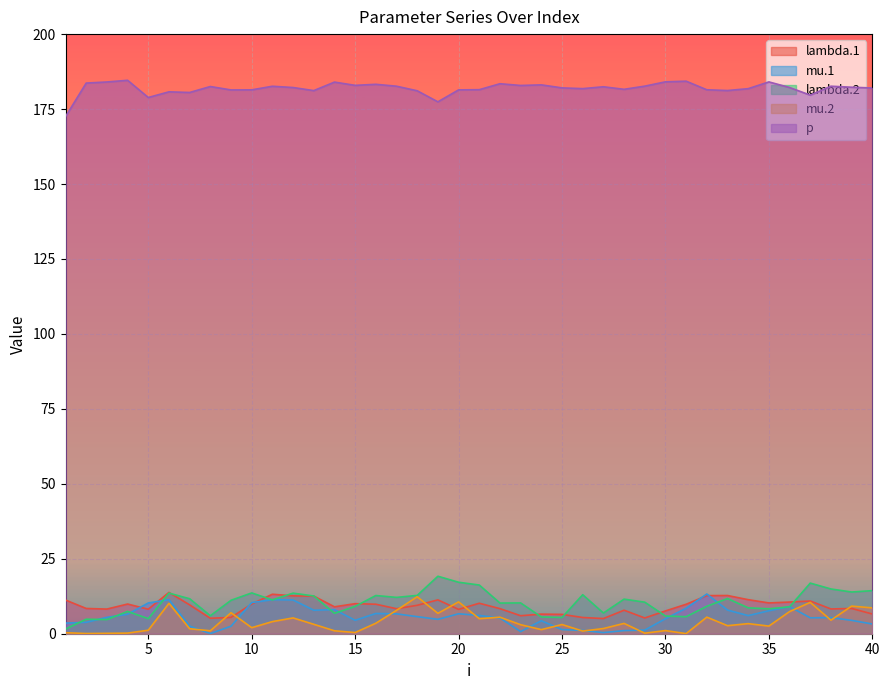

List the labels in order of mu.1 value, smallest first.

8, 27, 23, 28, 26, 29, 25, 9, 7, 40, 1, 2, 24, 39, 15, 19, 30, 22, 37, 38, 3, 18, 34, 21, 4, 17, 20, 16, 35, 13, 33, 14, 31, 36, 5, 10, 12, 6, 11, 32